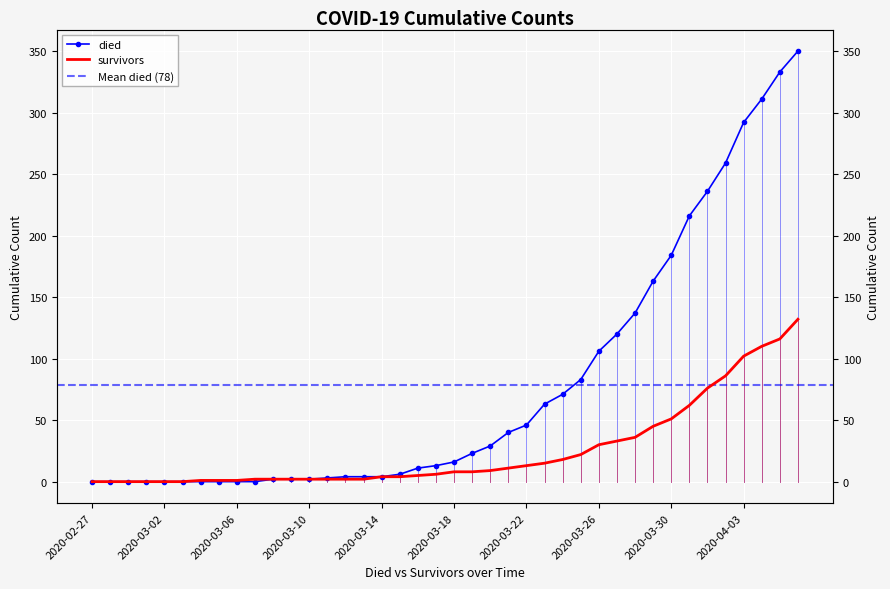

Where does the died series first go above 16?

2020-03-19